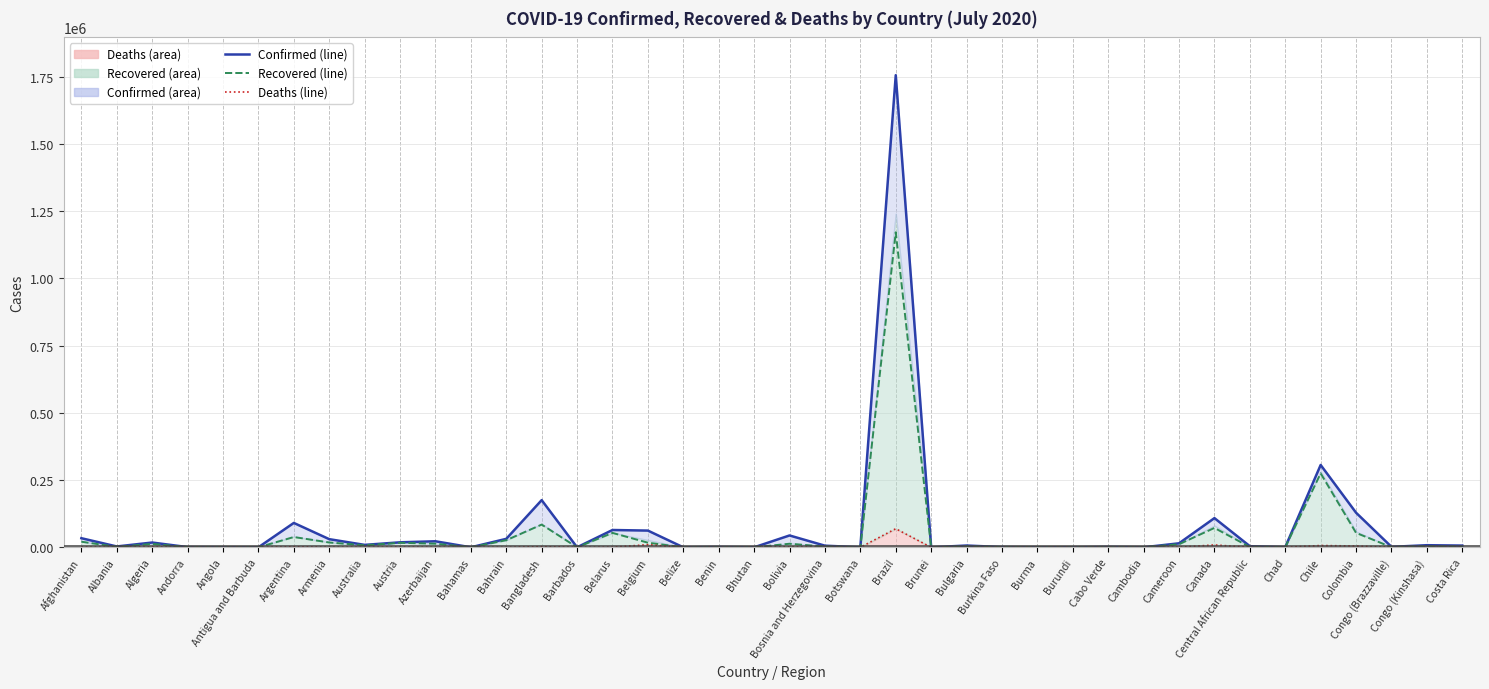

Reading left to right, list all the values displayed in this chart.

Confirmed (line): 33908	3188	17808	855	396	73	90693	30346	9074	18615	22464	107	31528	175494	98	64411	62210	30	1285	80	44113	6086	314	1755779	141	6672	1005	321	191	1552	141	14916	108656	4200	873	306216	128638	1821	7846	6485
Recovered (line): 20847	1832	12637	802	117	57	38313	18000	7576	16758	13591	89	26520	84544	90	53609	17159	19	333	55	13354	2815	31	1171447	138	3229	862	254	118	730	131	11525	72095	1142	788	274922	53634	525	3513	2023
Deaths (line): 957	83	988	52	22	3	1720	535	106	706	284	11	103	2238	7	449	9778	2	23	0	1638	214	1	69184	3	262	53	6	1	18	0	359	8797	52	74	6682	4791	47	189	25